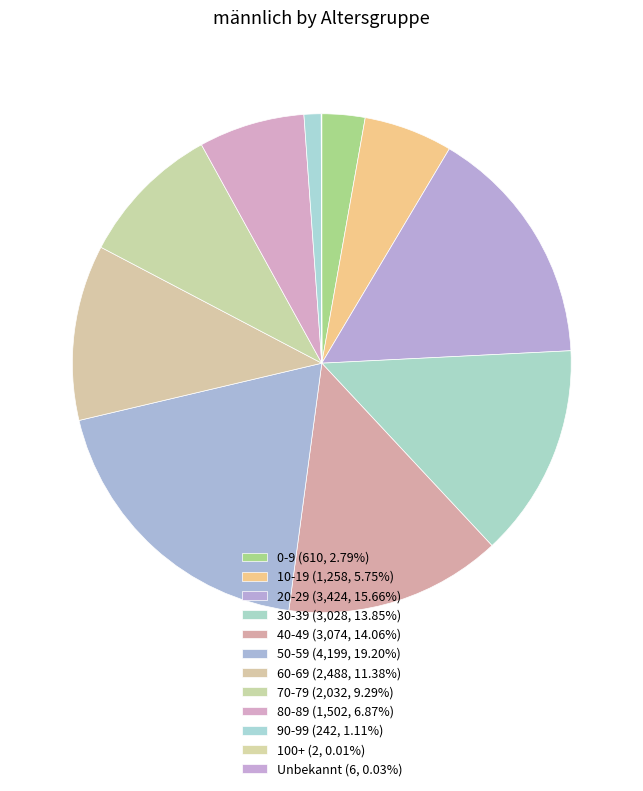

Is it true that 30-39 is 14% of the pie?

True